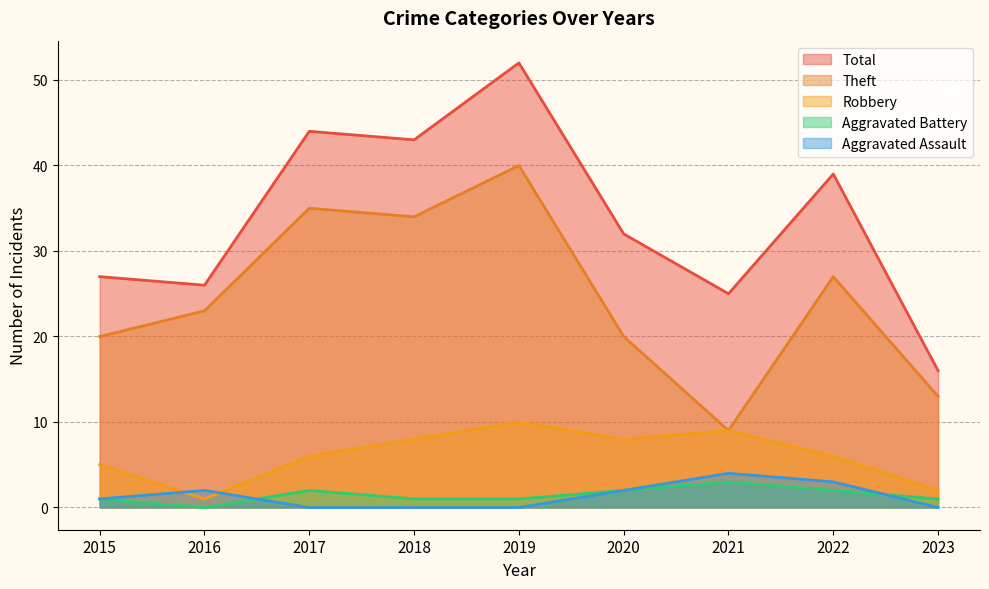

Which series has the largest range (max minus min)?

Total